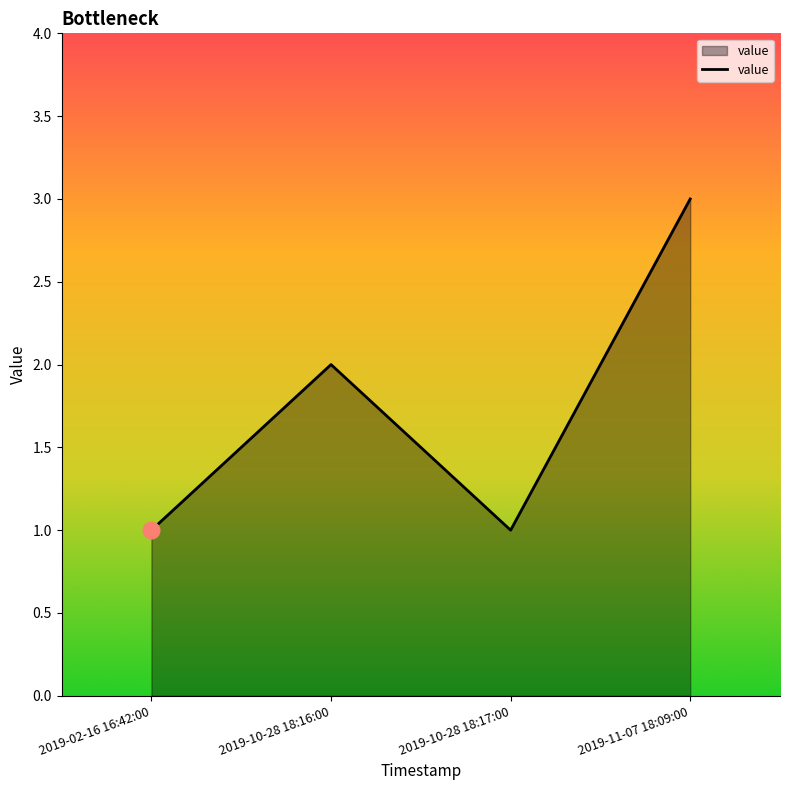

Does the chart display data point markers on the line(s)?

No